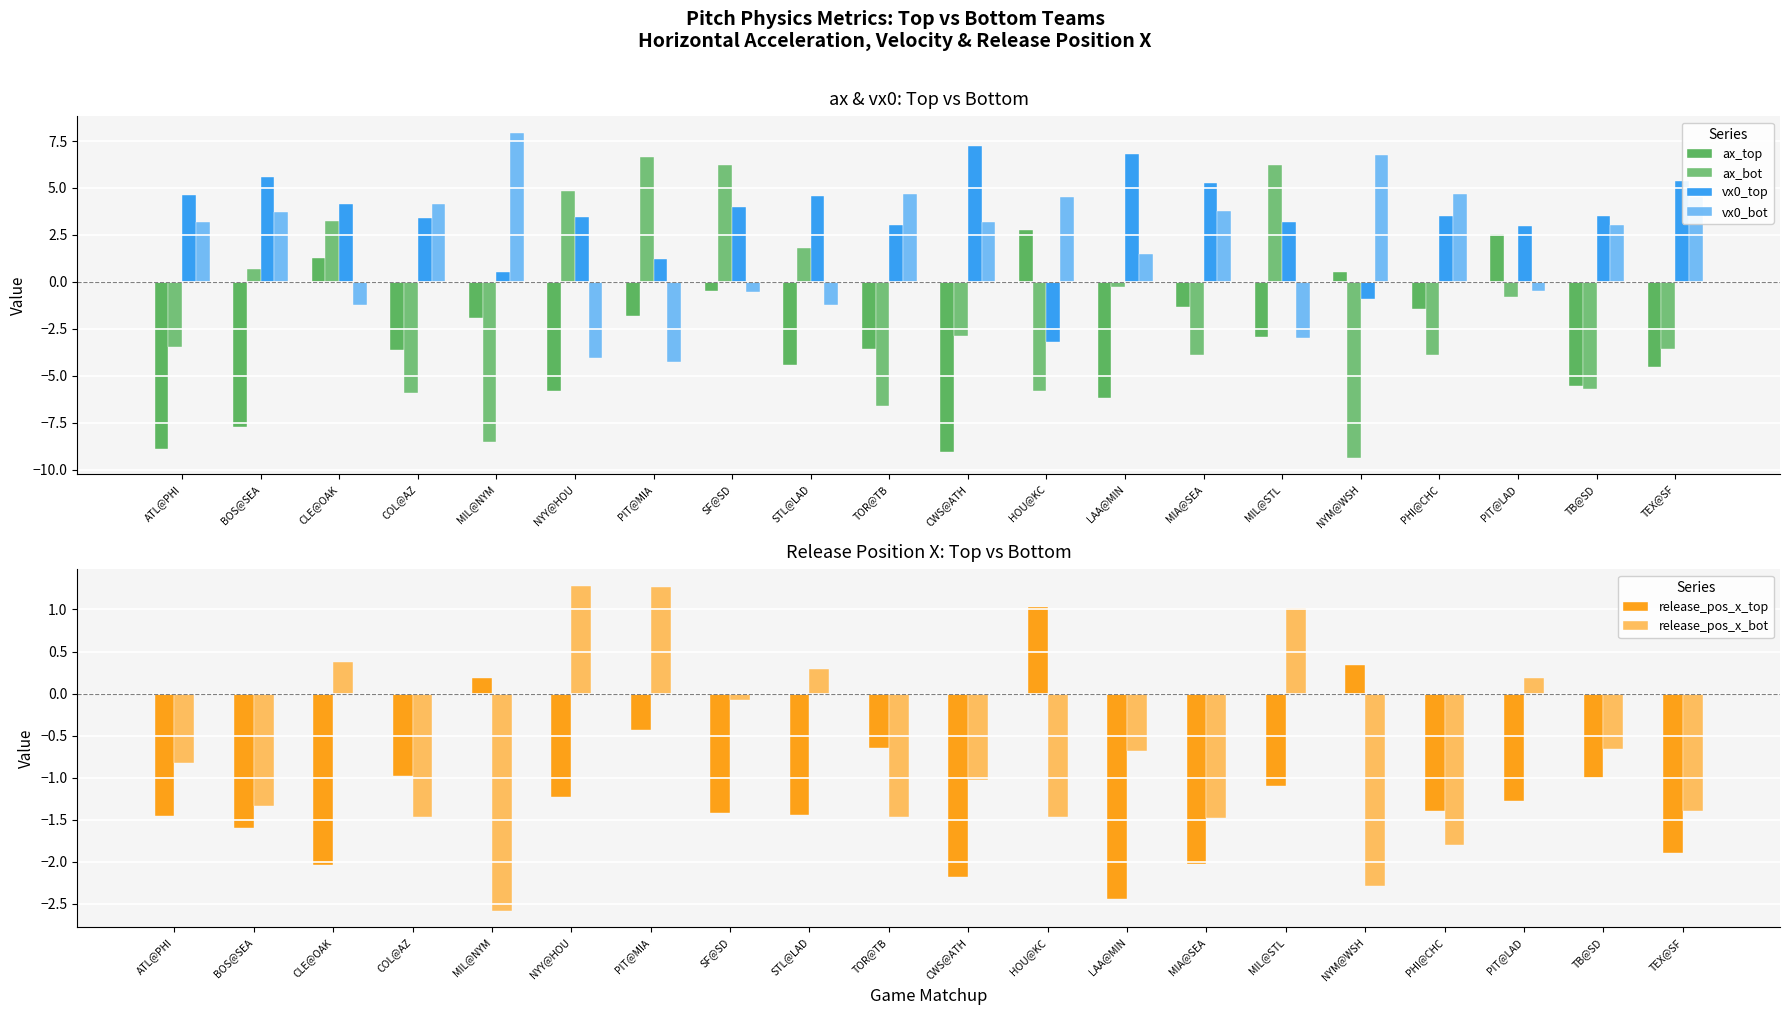

How many bars are there in each group?

6